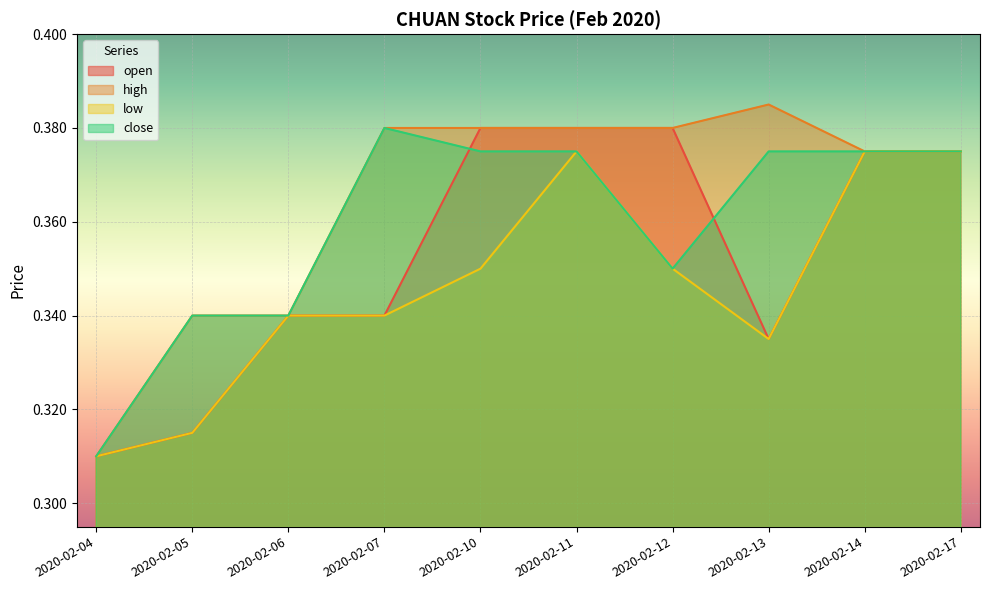

Read the close value at 2020-02-11.

0.4